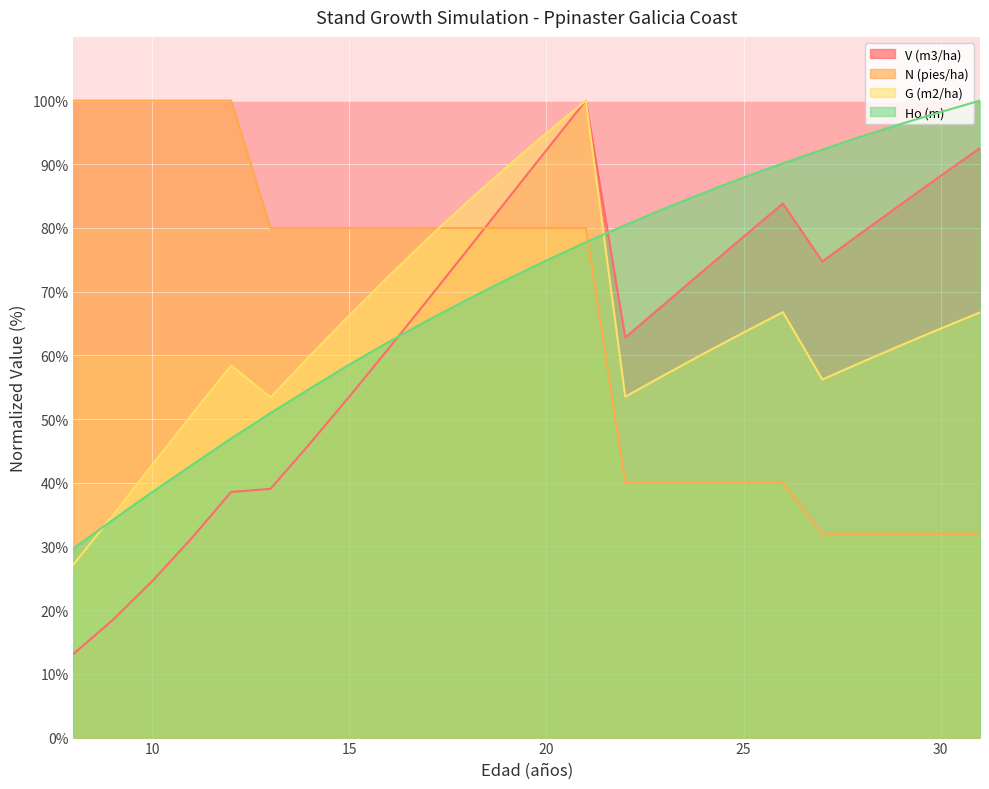

At how many categories does at least one series exceed 76?

24